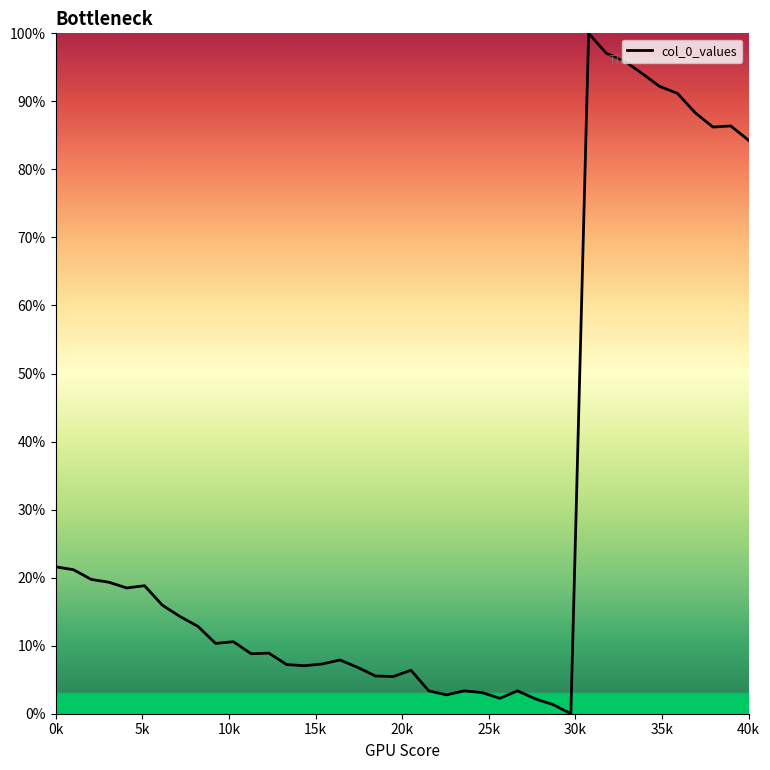

What is the maximum value shown in the chart?

100.0